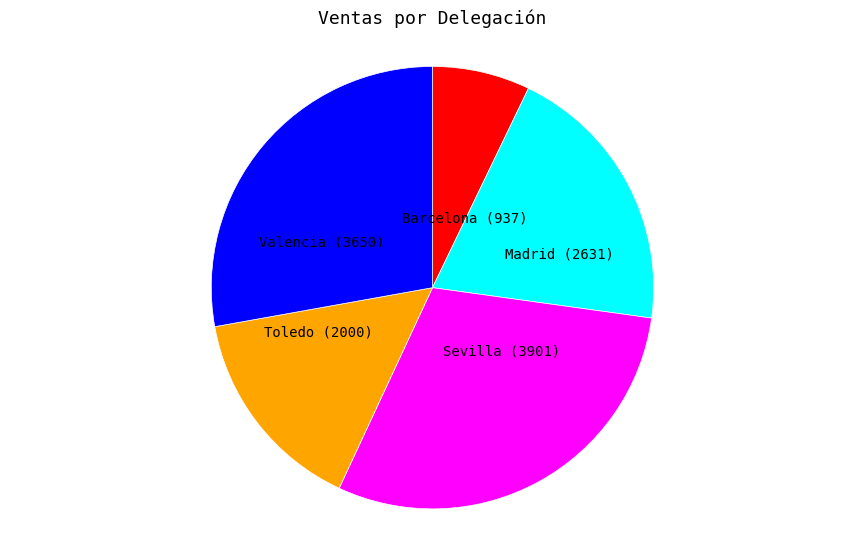

Does any single category account for the majority?

No